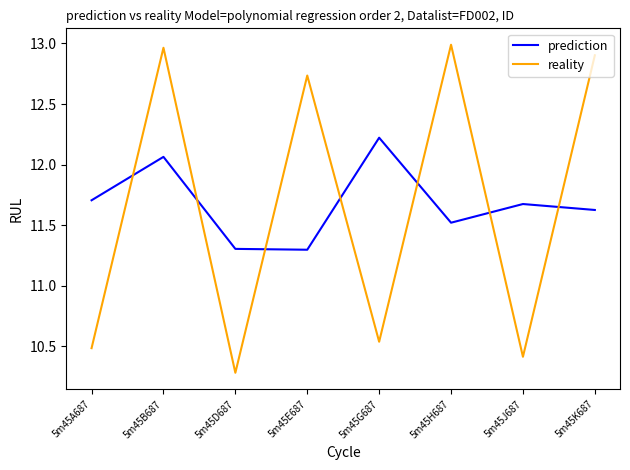

At which category does prediction reach its first local peak?

5m45B687